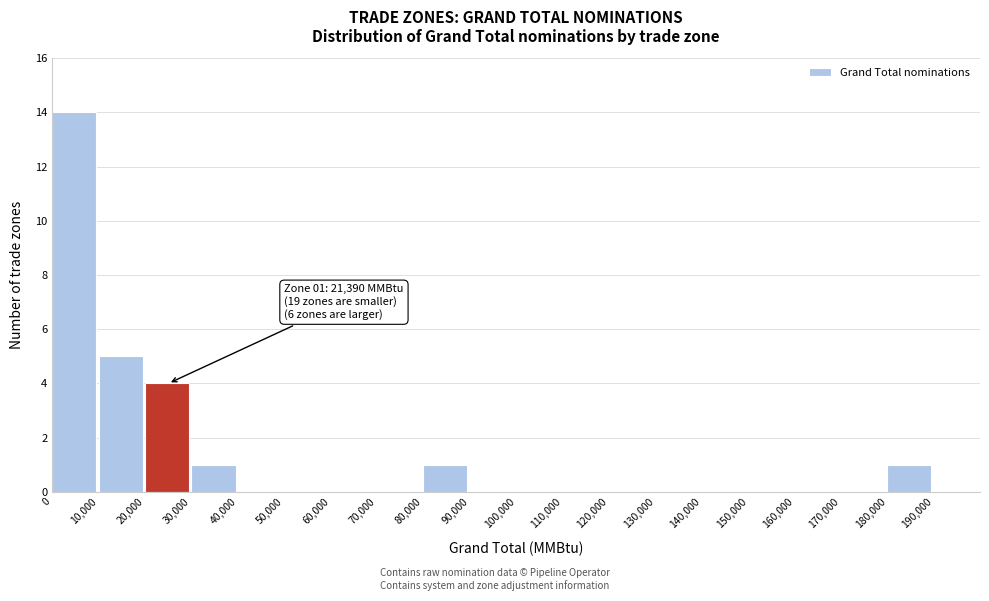

Over which range of the x-axis is the bar tallest?

0 to 10000